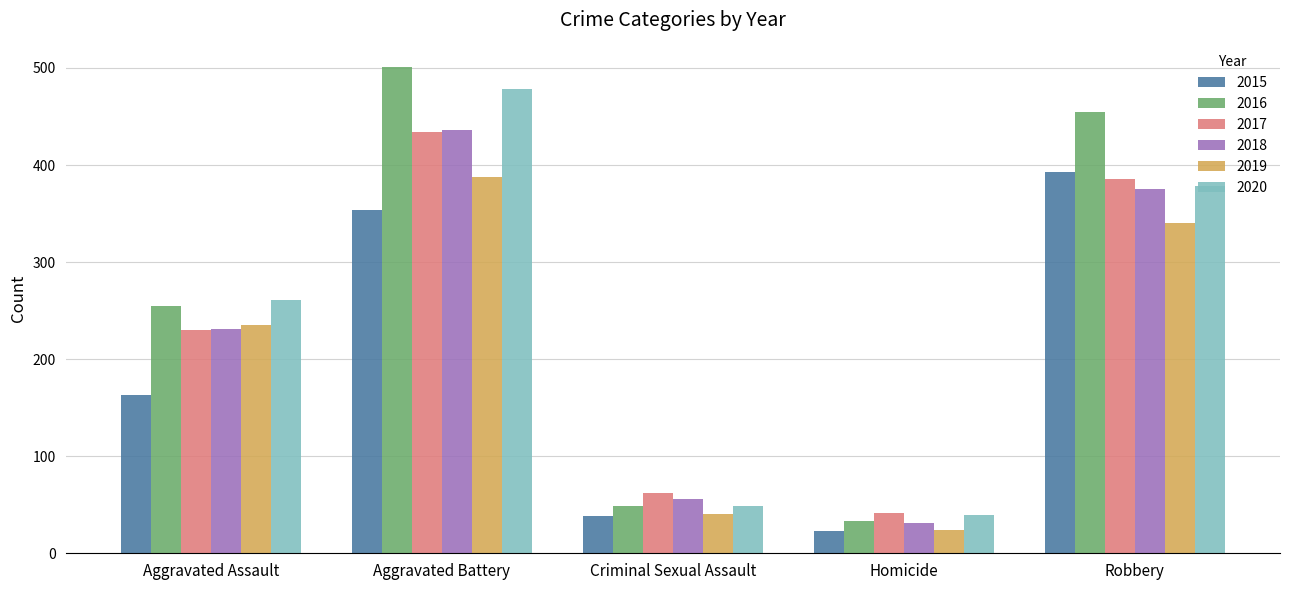

What are all the series names shown in the legend?

2015, 2016, 2017, 2018, 2019, 2020